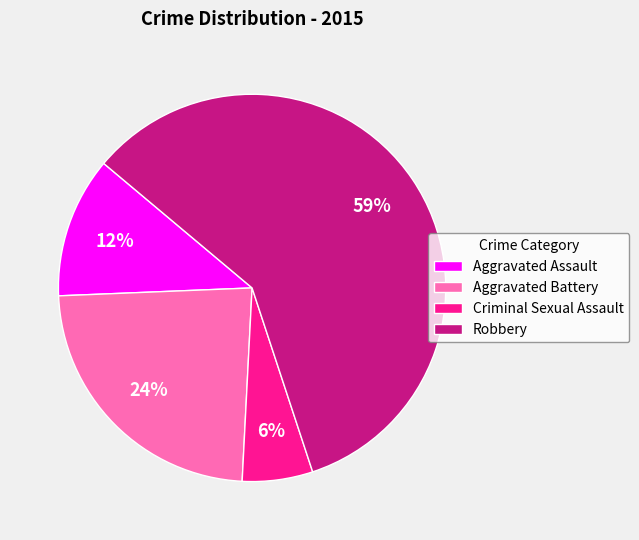

To the nearest percent, what is the average slice percentage?

25%